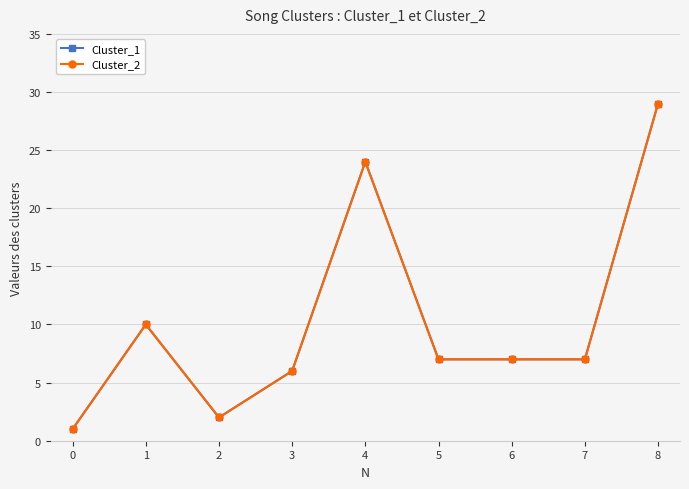

Is this an area chart (filled region under the line)?

No